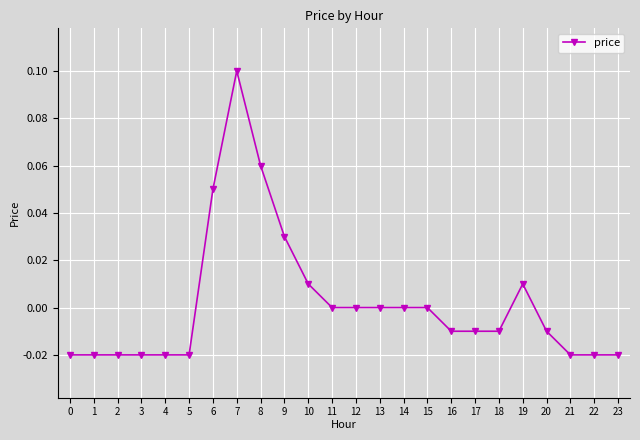

True or false: there are more than 1 points higher than both neighbors.

True